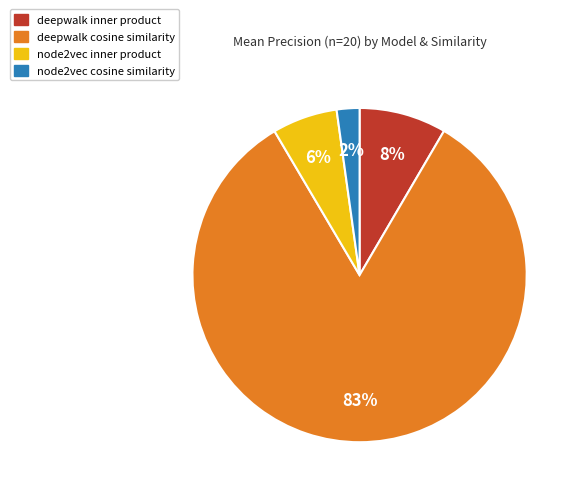

Which slice represents more than half of the pie?

deepwalk cosine similarity